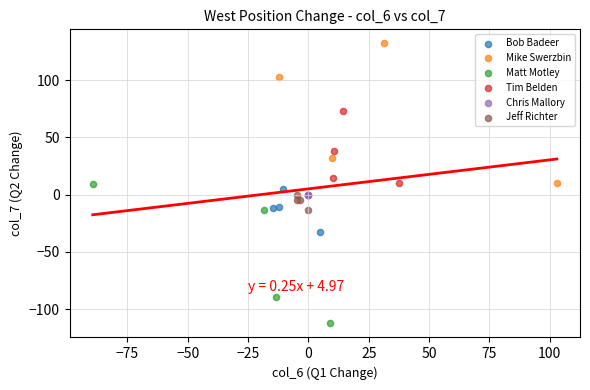

Which series reaches the minimum Y coordinate?

Matt Motley